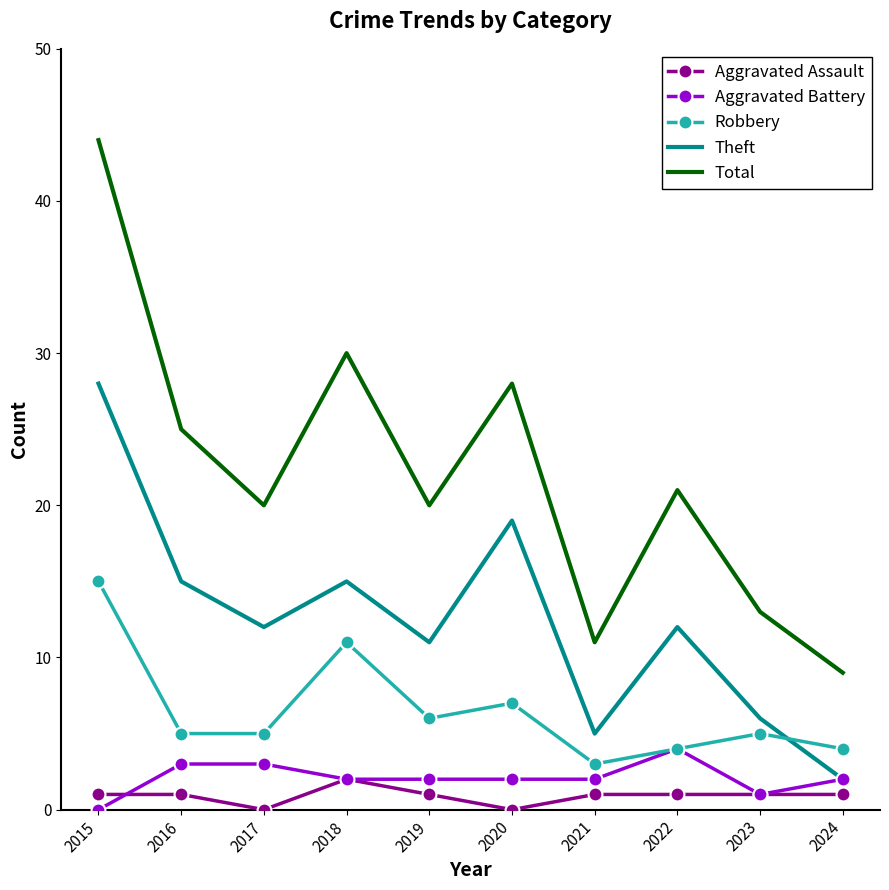

Reading left to right, transcribe all the data shown in this chart.

Aggravated Assault: 2015=1	2016=1	2017=0	2018=2	2019=1	2020=0	2021=1	2022=1	2023=1	2024=1
Aggravated Battery: 2015=0	2016=3	2017=3	2018=2	2019=2	2020=2	2021=2	2022=4	2023=1	2024=2
Robbery: 2015=15	2016=5	2017=5	2018=11	2019=6	2020=7	2021=3	2022=4	2023=5	2024=4
Theft: 2015=28	2016=15	2017=12	2018=15	2019=11	2020=19	2021=5	2022=12	2023=6	2024=2
Total: 2015=44	2016=25	2017=20	2018=30	2019=20	2020=28	2021=11	2022=21	2023=13	2024=9